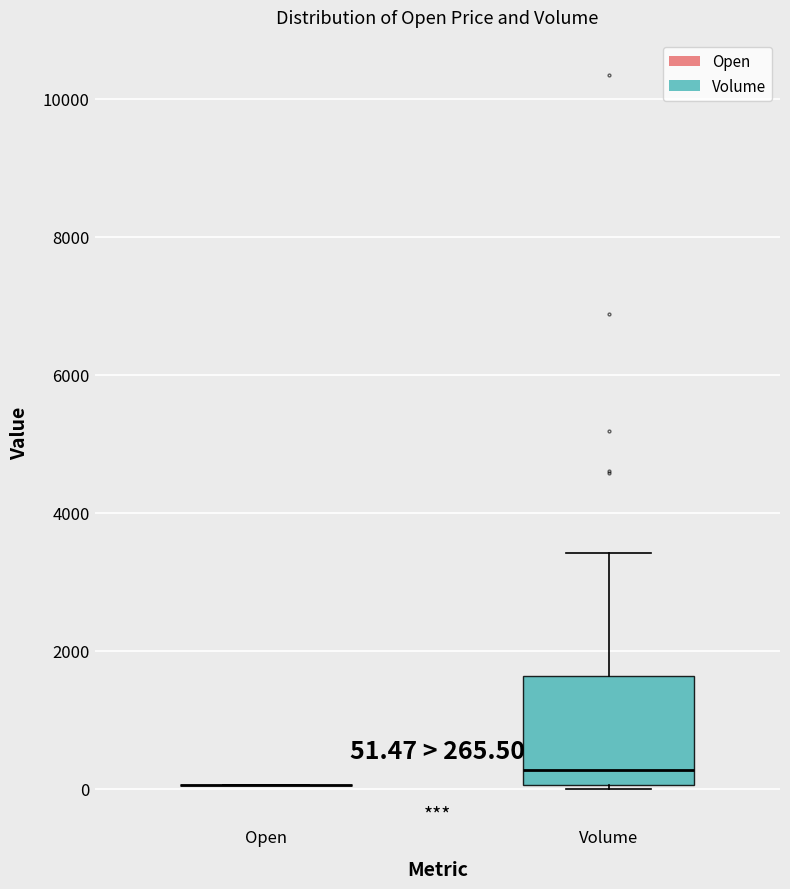

Which box is the tallest, from its lower edge to its upper edge?

Volume